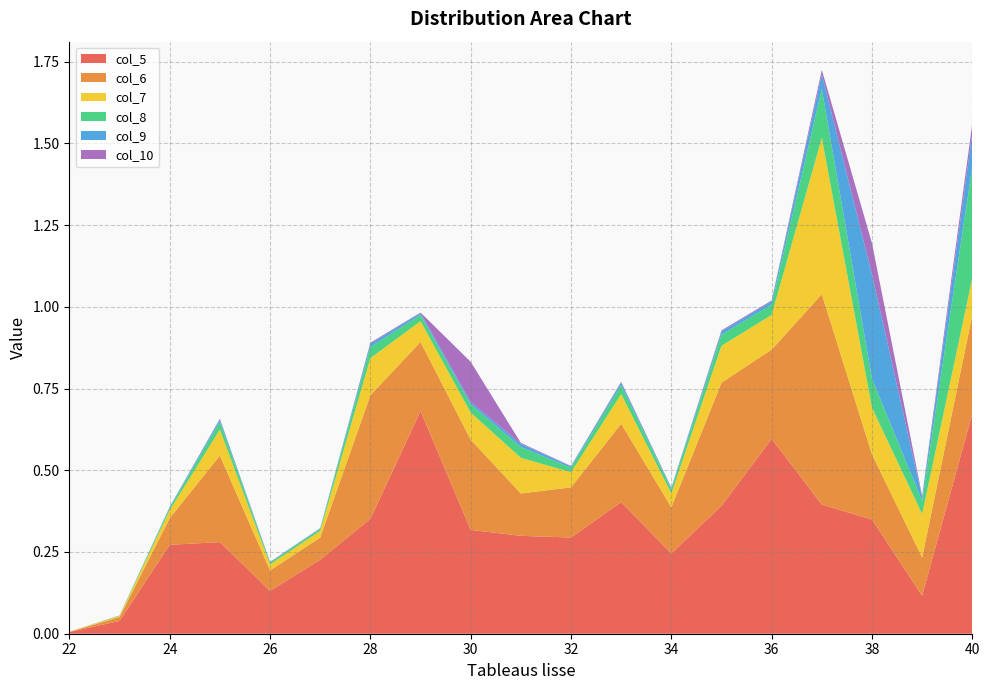

Reading left to right, what are all the values shown in this chart?

col_5: 0.0	0.0	0.3	0.3	0.1	0.2	0.4	0.7	0.3	0.3	0.3	0.4	0.2	0.4	0.6	0.4	0.3	0.1	0.7
col_6: 0.0	0.0	0.1	0.3	0.1	0.1	0.4	0.2	0.3	0.1	0.2	0.2	0.1	0.4	0.3	0.6	0.2	0.1	0.3
col_7: 0.0	0.0	0.0	0.1	0.0	0.0	0.1	0.1	0.1	0.1	0.0	0.1	0.0	0.1	0.1	0.5	0.1	0.1	0.1
col_8: 0.0	0.0	0.0	0.0	0.0	0.0	0.0	0.0	0.0	0.0	0.0	0.0	0.0	0.0	0.0	0.1	0.1	0.0	0.3
col_9: 0.0	0.0	0.0	0.0	0.0	0.0	0.0	0.0	0.0	0.0	0.0	0.0	0.0	0.0	0.0	0.0	0.3	0.0	0.1
col_10: 0.0	0.0	0.0	0.0	0.0	0.0	0.0	0.0	0.1	0.0	0.0	0.0	0.0	0.0	0.0	0.0	0.1	0.0	0.0